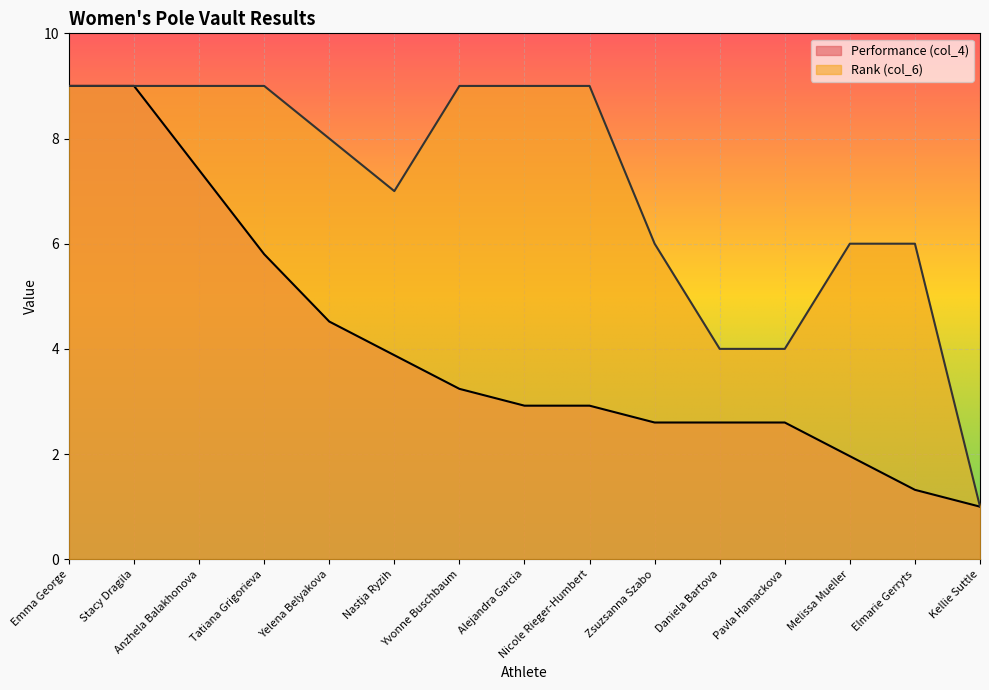

How many lines are shown in the chart?

2